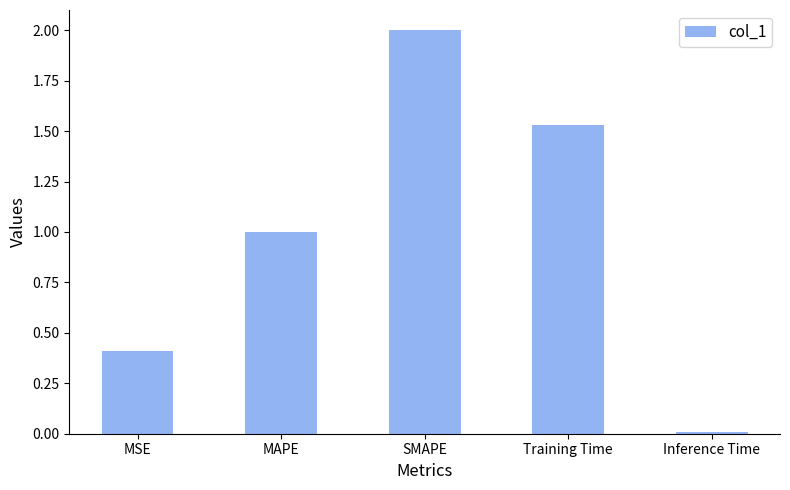

What is the difference between the maximum and minimum values?

2.0